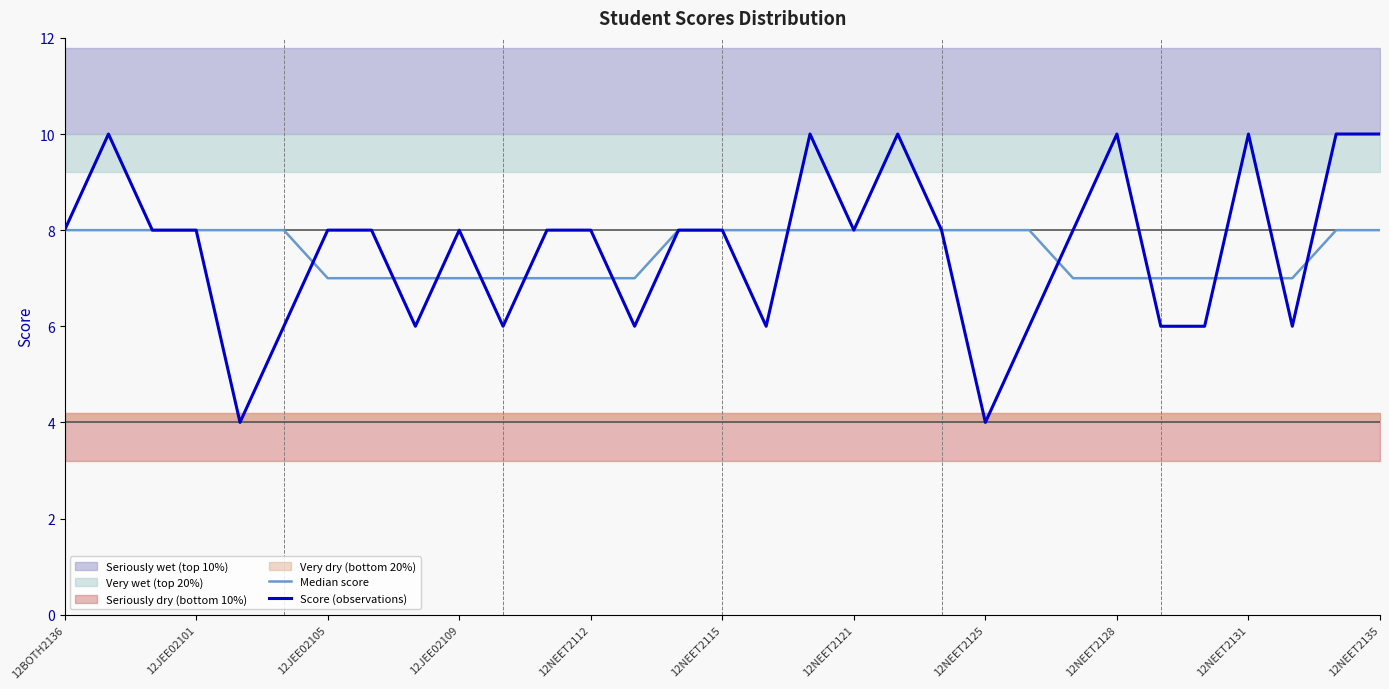

At which label does Median score reach its peak?

12BOTH2136